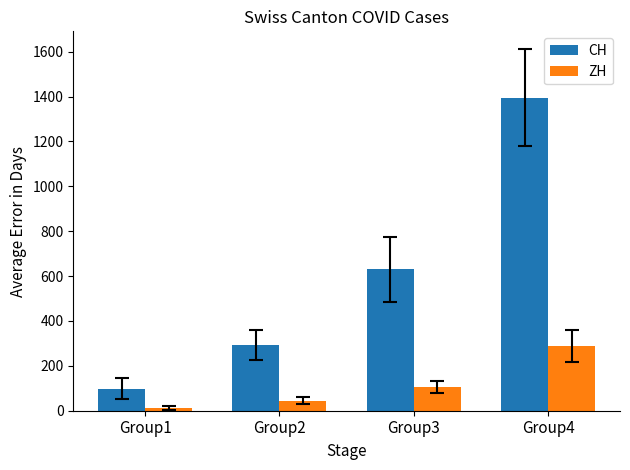

What is the value of the CH bar at the 4th from the left?

1394.2